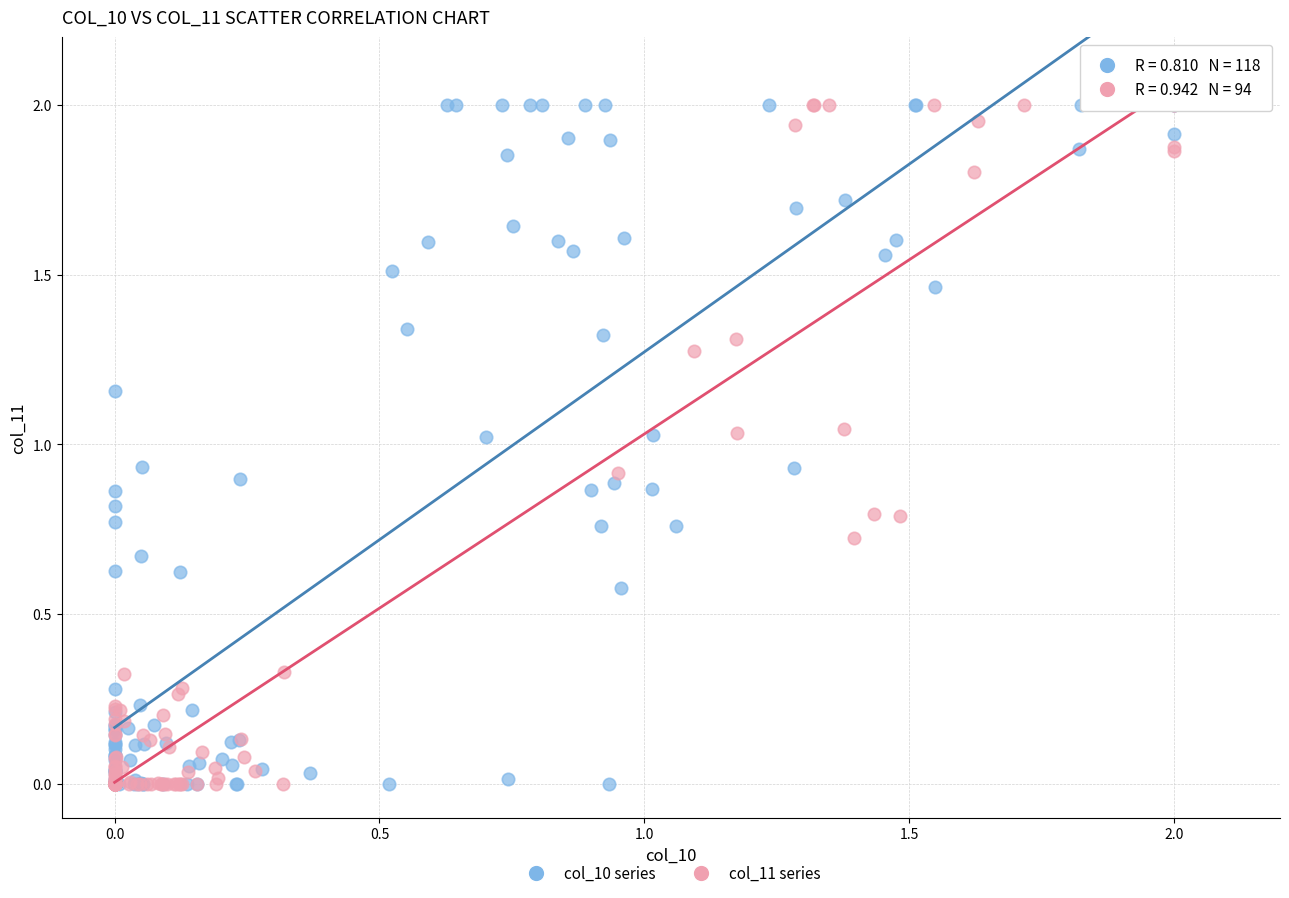

What are all the series names shown in the legend?

col_10 series, col_11 series